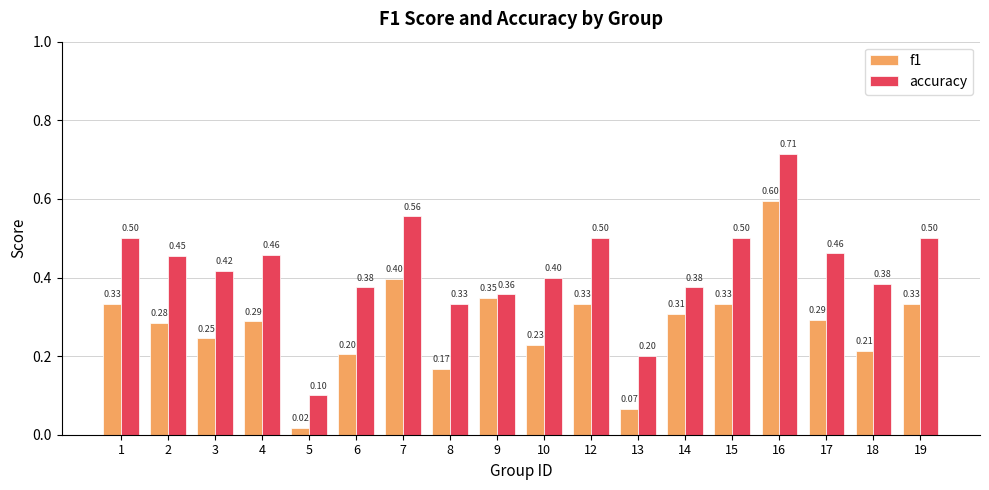

List the series in order of their peak value, lowest first.

f1, accuracy